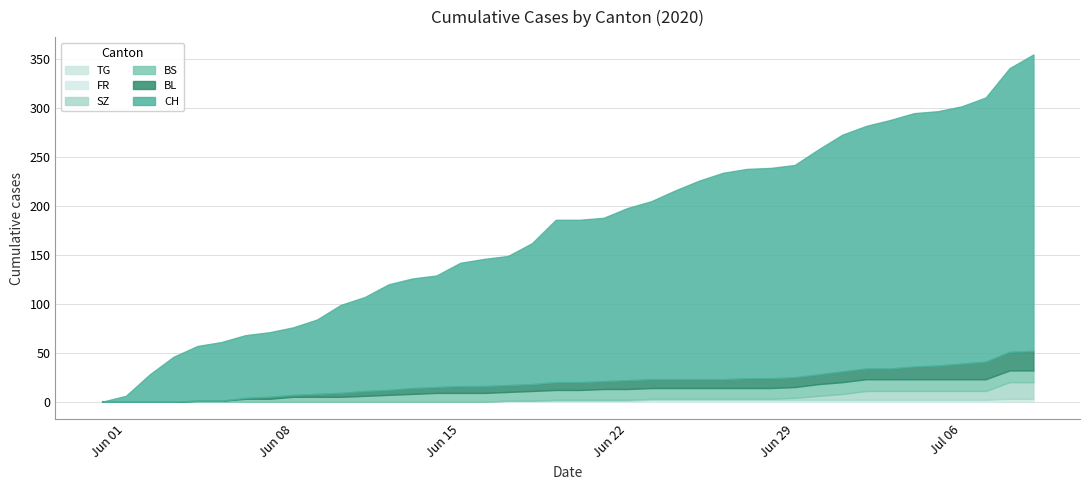

What is the difference between the highest and lowest values at 16?

130